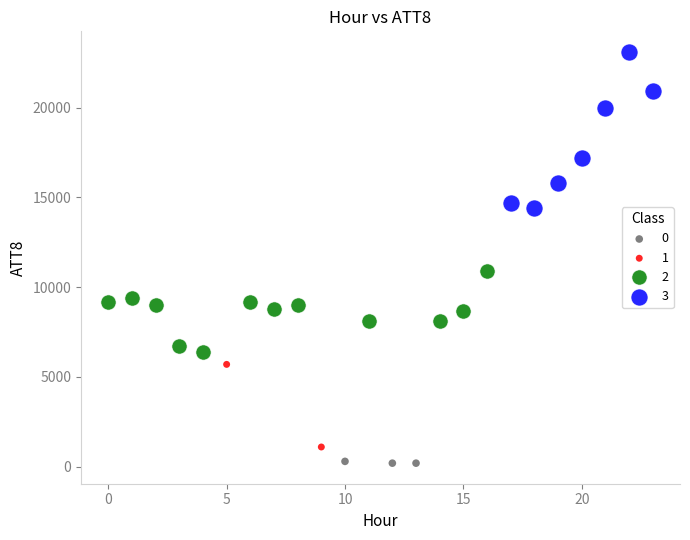

Which series has the widest spread of Y values?

3